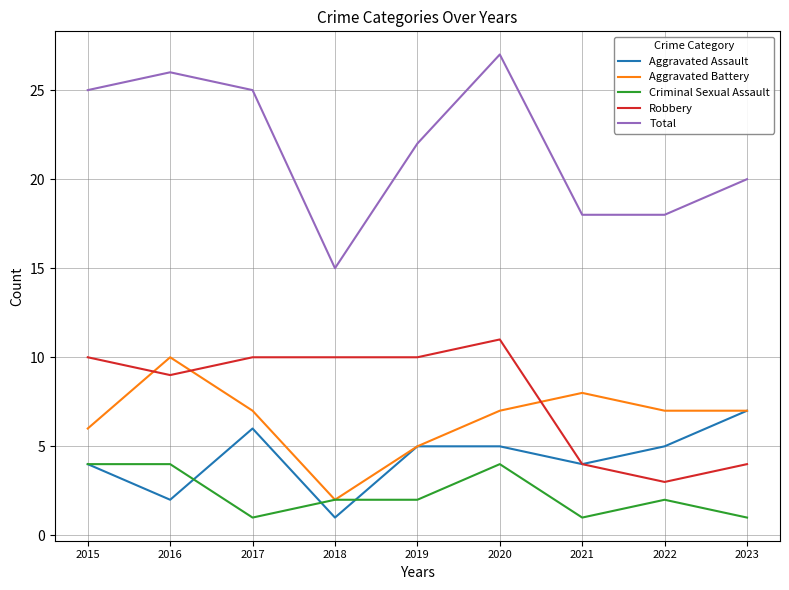

Which label corresponds to the largest value in the chart?

2020